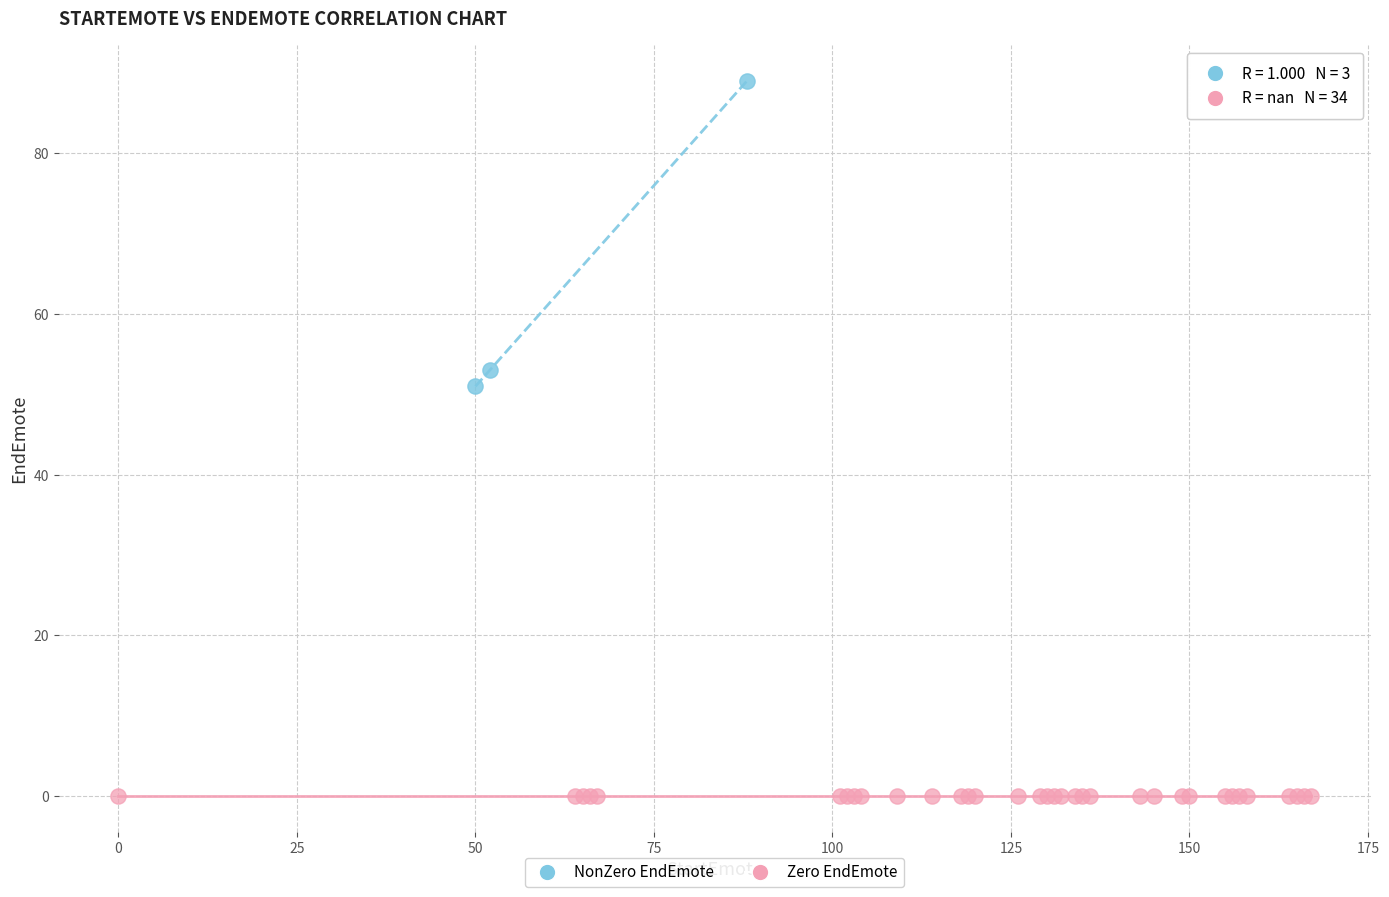

Which series reaches the minimum Y coordinate?

Zero EndEmote